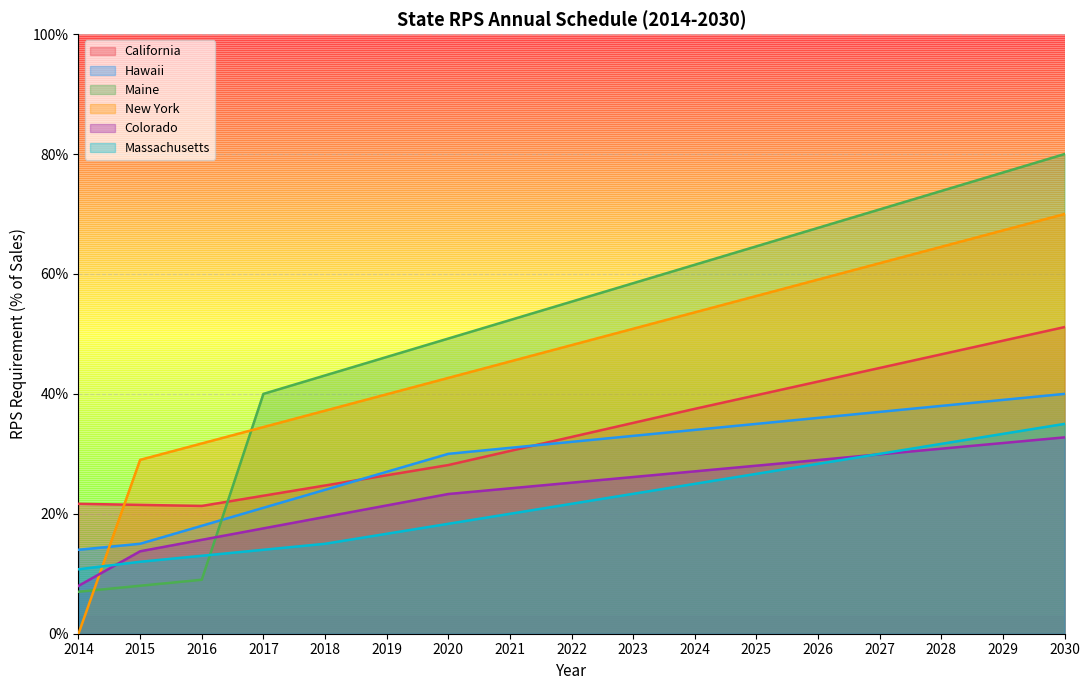

The Hawaii series shows 0.2 at 2015. True or false?

False